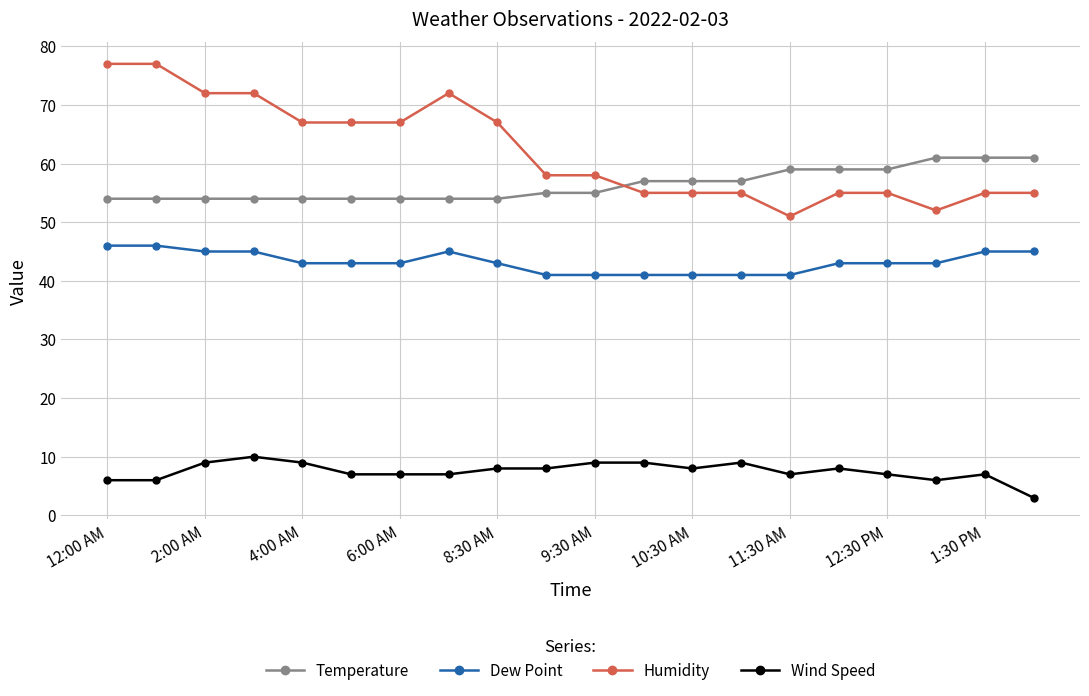

Reading left to right, list all the values displayed in this chart.

Temperature: 54	54	54	54	54	54	54	54	54	55	55	57	57	57	59	59	59	61	61	61
Dew Point: 46	46	45	45	43	43	43	45	43	41	41	41	41	41	41	43	43	43	45	45
Humidity: 77	77	72	72	67	67	67	72	67	58	58	55	55	55	51	55	55	52	55	55
Wind Speed: 6	6	9	10	9	7	7	7	8	8	9	9	8	9	7	8	7	6	7	3